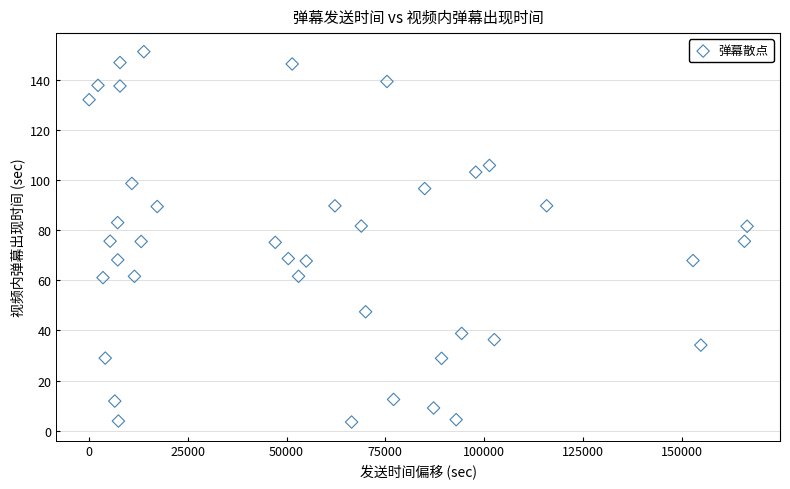

What is the range of Y values (max minus min)?

148.0